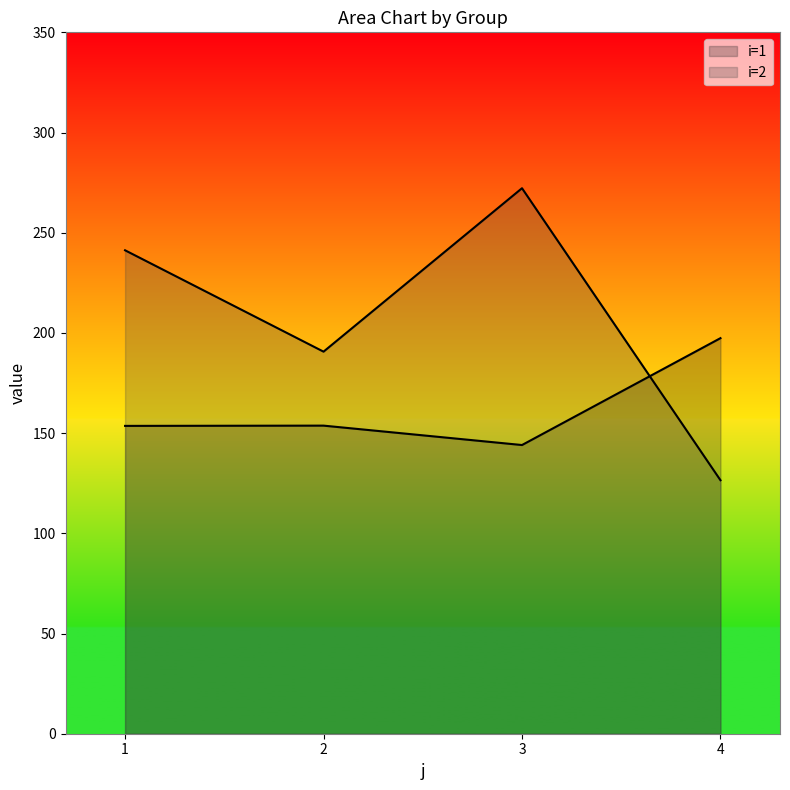

At which label does i=1 line reach its minimum?

3